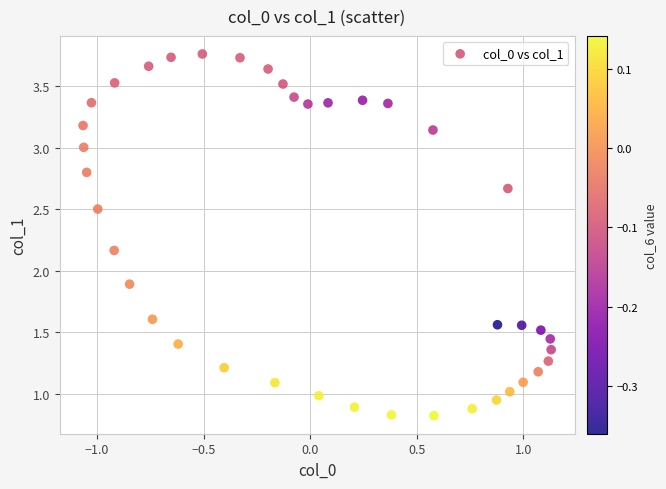

What Y value in the scatter plot is closest to 2?

1.9